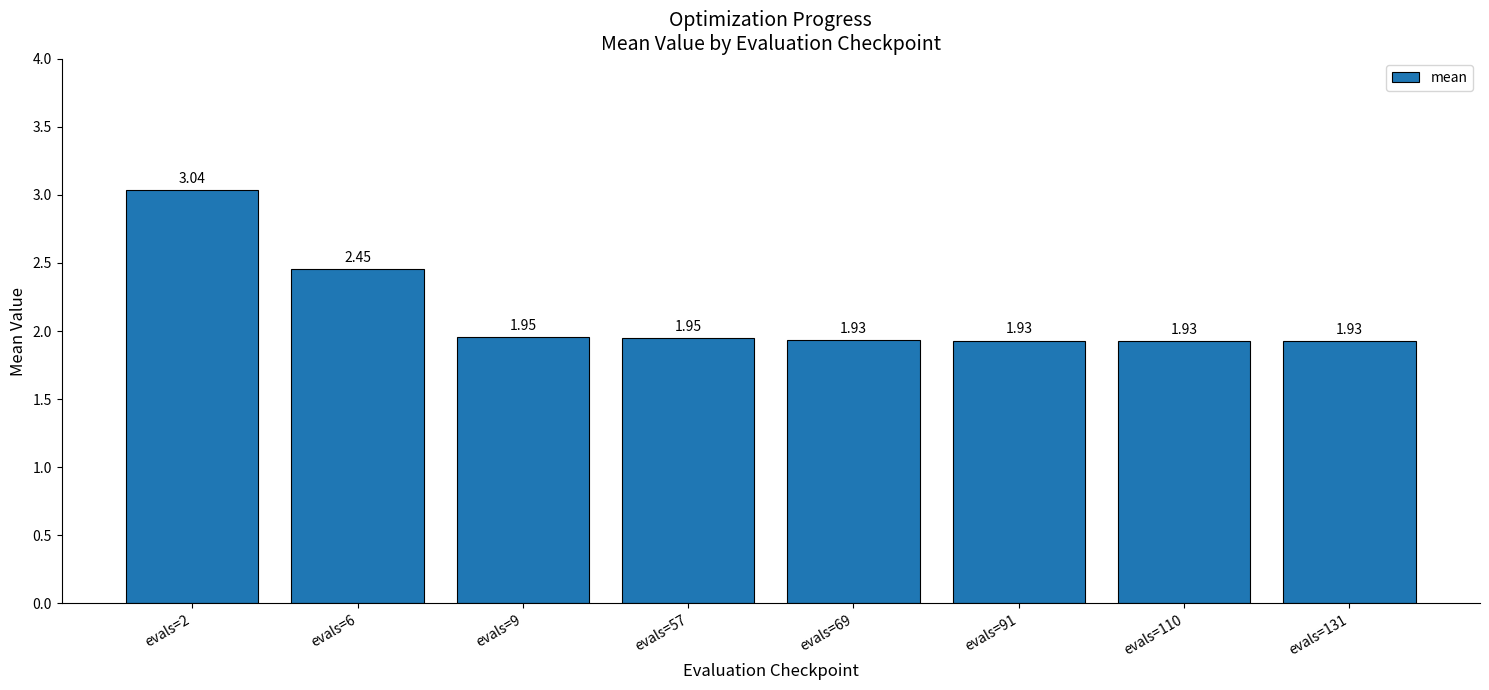

Approximately how many times larger is the value at evals=2 compared to evals=110?

1.6